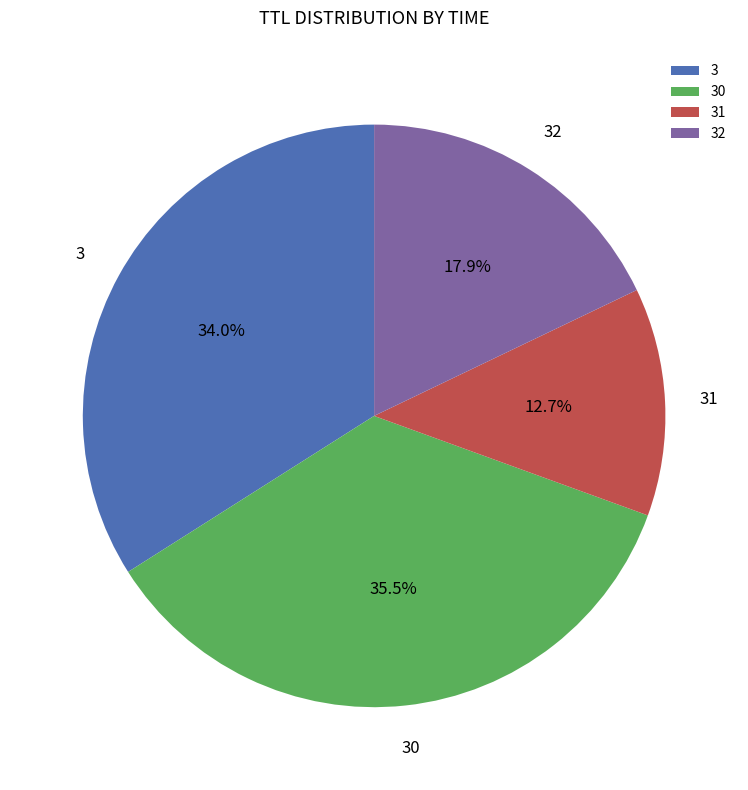

Rank the categories by value from lowest to highest.

31, 32, 3, 30